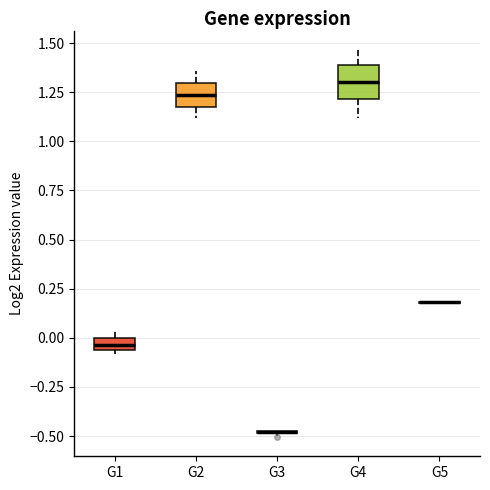

Comparing the boxes themselves (not the whiskers), which one is the tallest?

G4